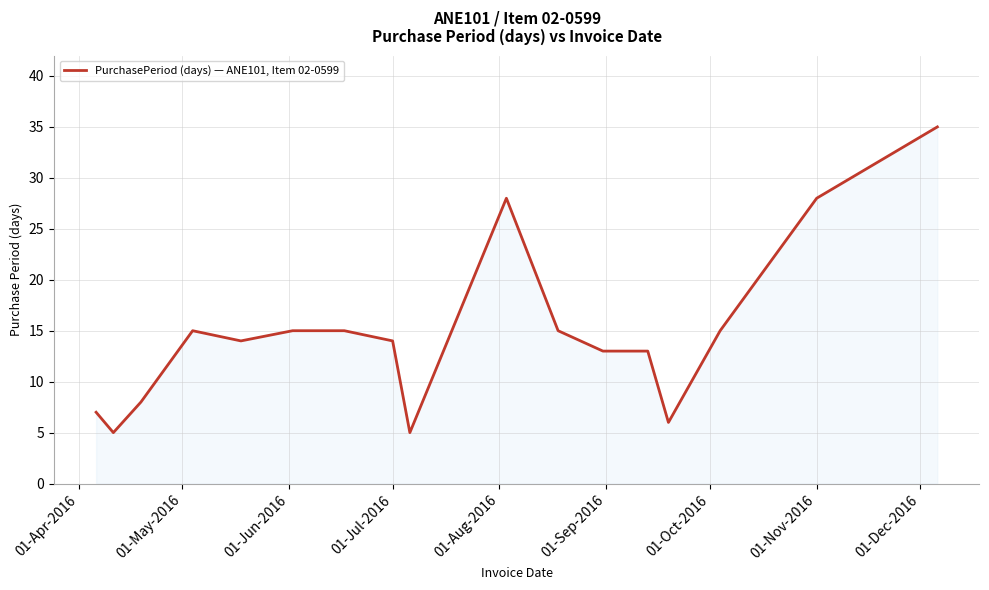

What is the smallest value displayed?

5